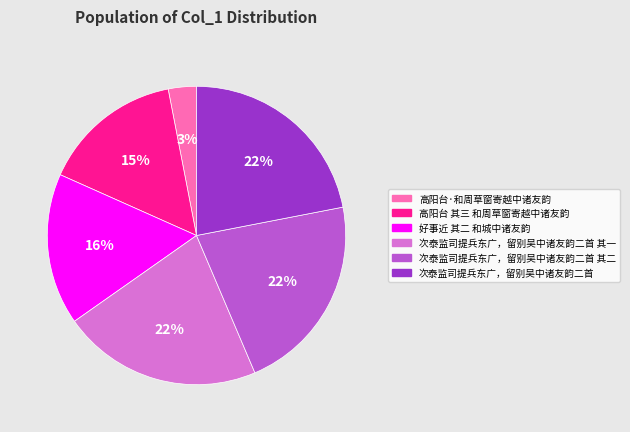

Which category has the smallest portion of the pie?

高阳台·和周草窗寄越中诸友韵